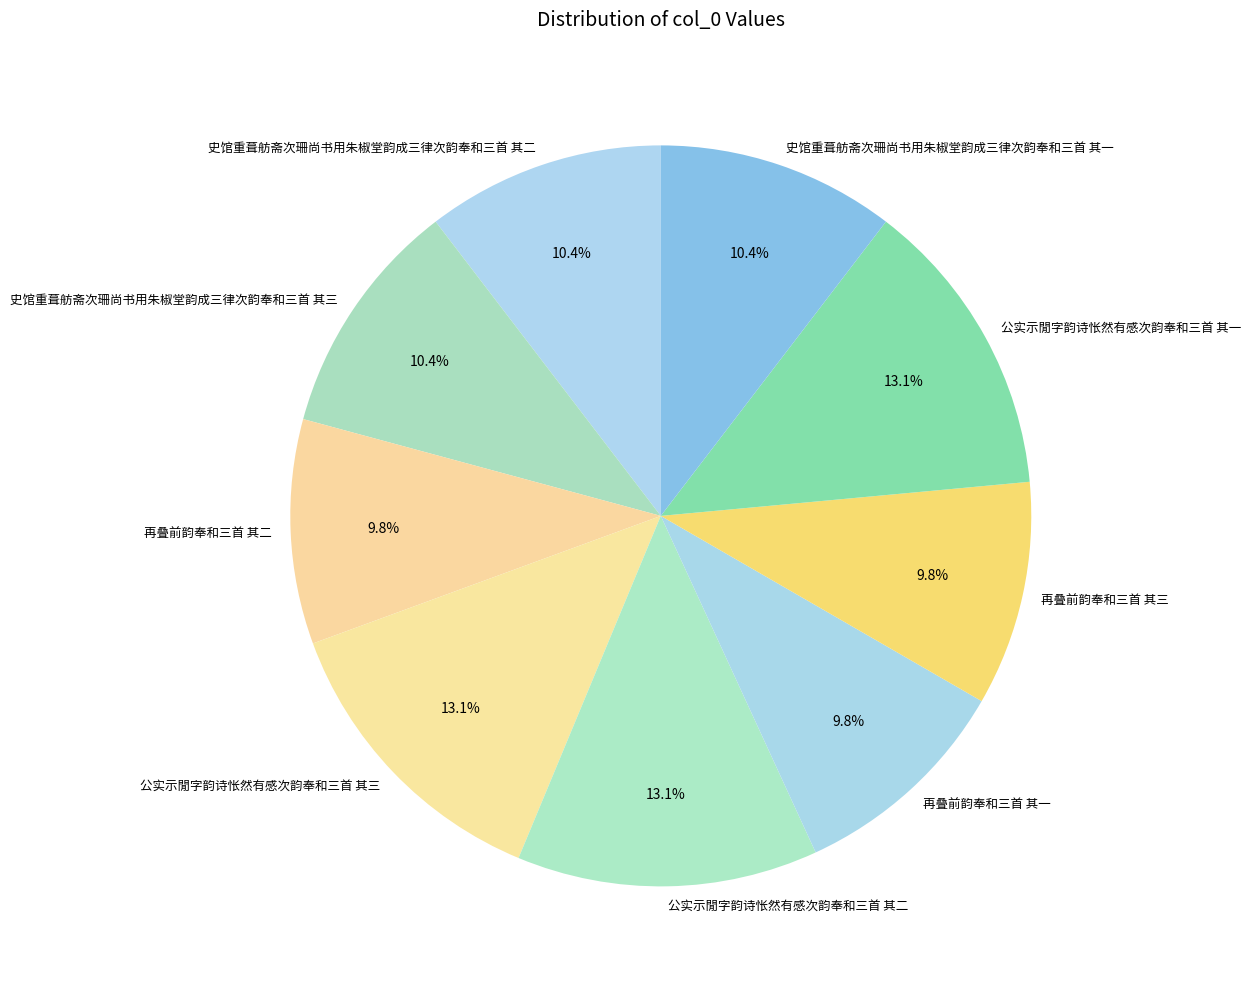

To the nearest percent, what percentage of the pie is 史馆重葺舫斋次珊尚书用朱椒堂韵成三律次韵奉和三首 其一?

10%